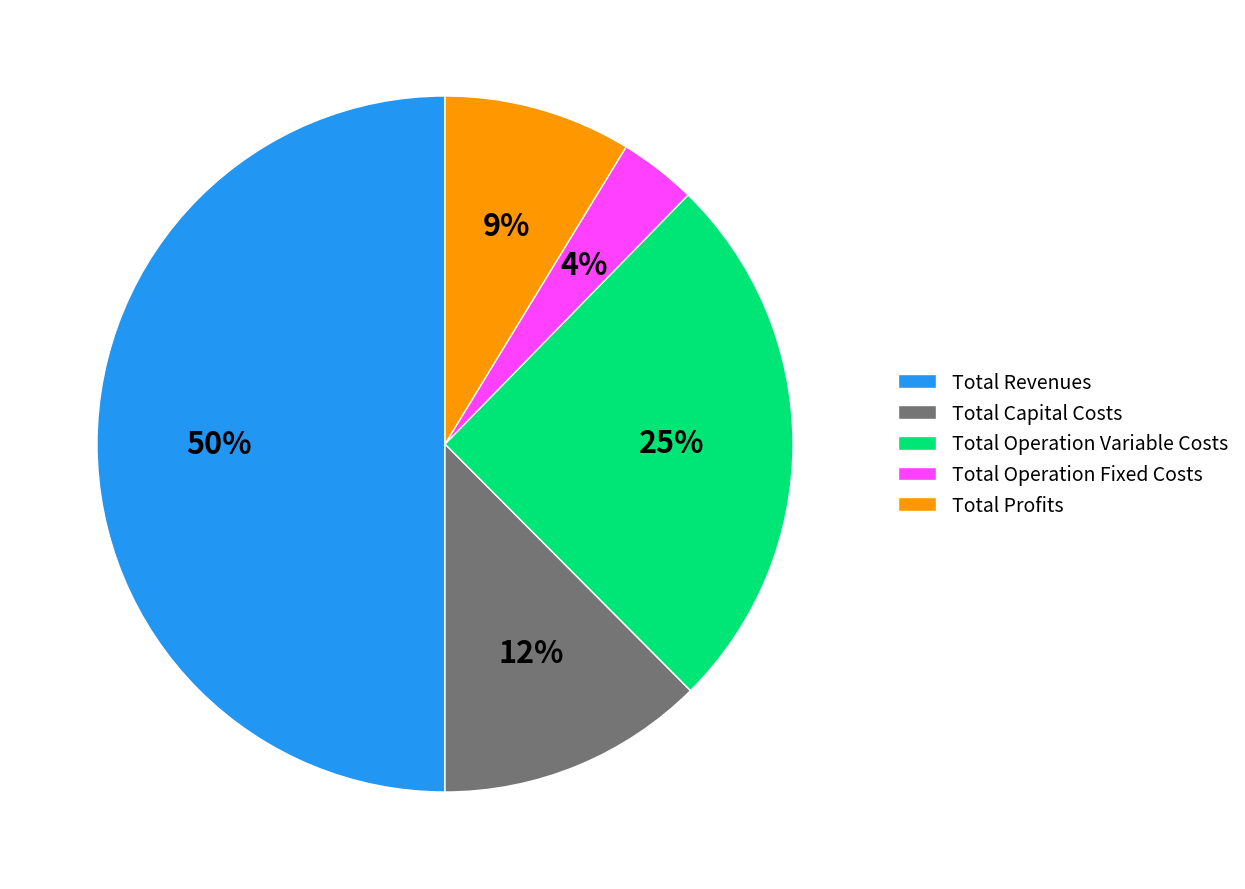

To the nearest percent, what is the combined percentage of Total Operation Variable Costs and Total Revenues?

75%